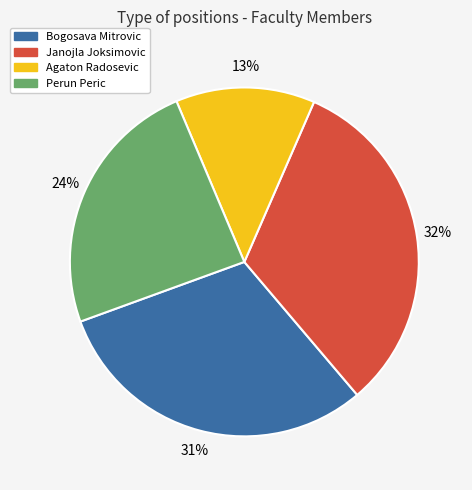

Rank the categories by value from highest to lowest.

Janojla Joksimovic, Bogosava Mitrovic, Perun Peric, Agaton Radosevic